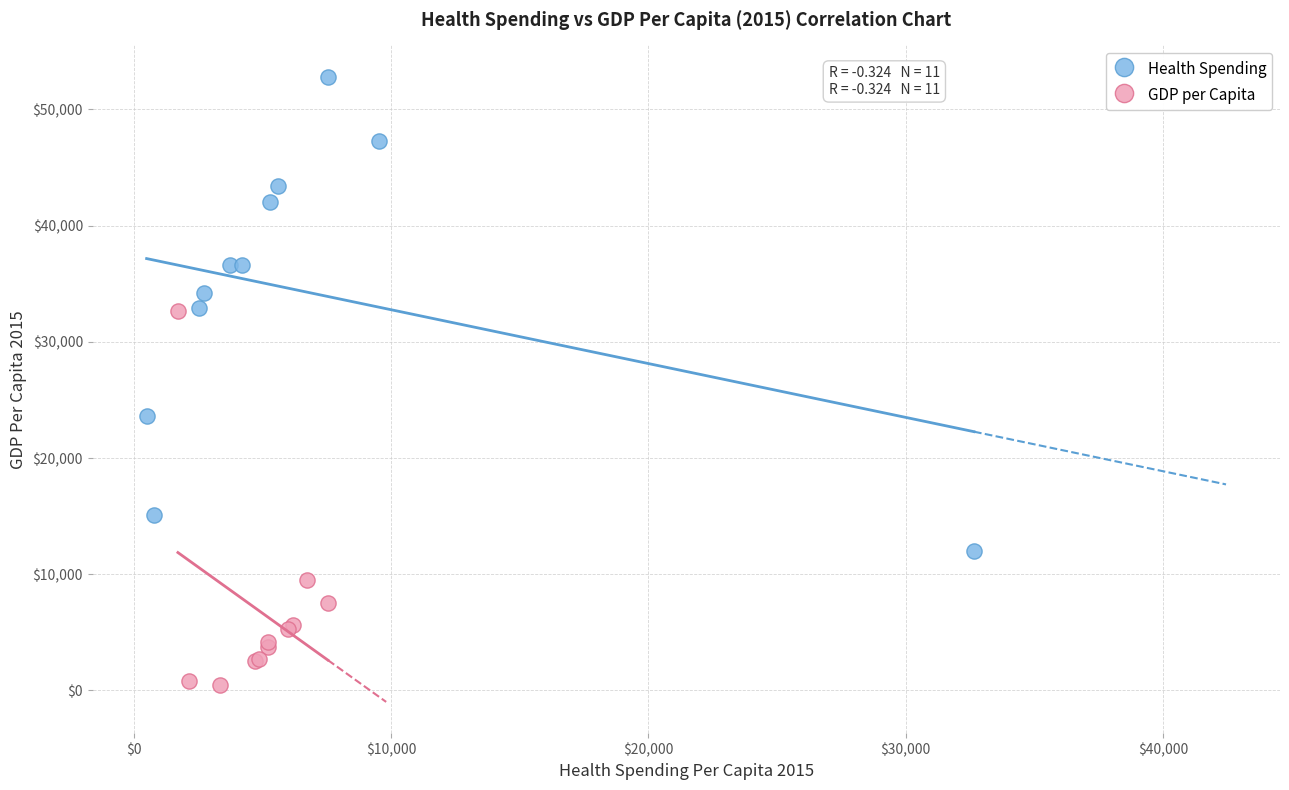

Which series has the largest Y range (max minus min)?

Health Spending